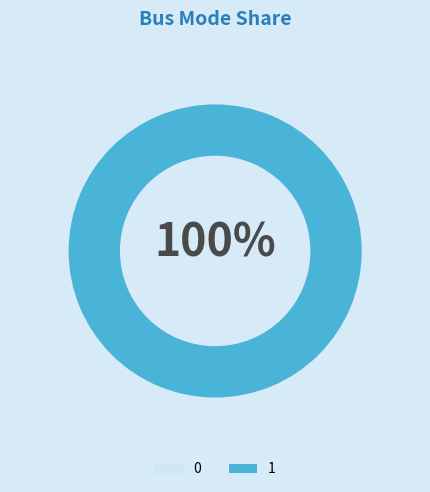

Which slice represents more than half of the pie?

1